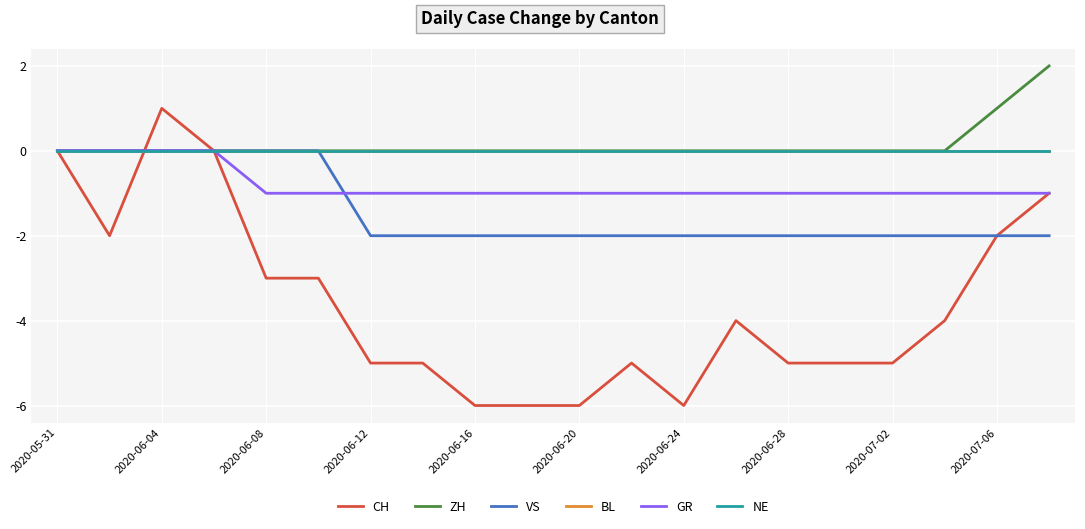

Which series has the widest spread of values?

CH